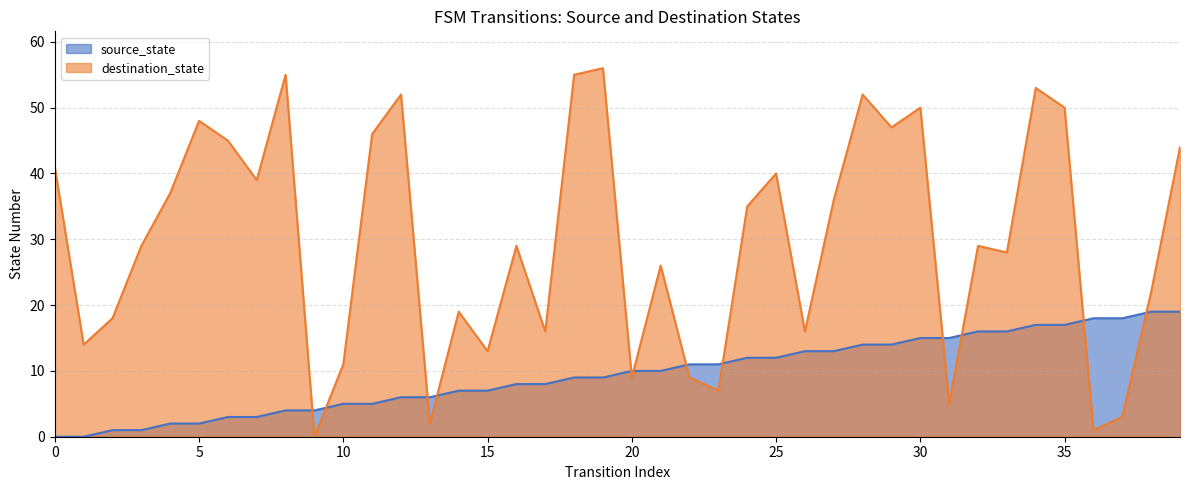

Reading right to left, extract all data points from this chart.

source_state: 19	19	18	18	17	17	16	16	15	15	14	14	13	13	12	12	11	11	10	10	9	9	8	8	7	7	6	6	5	5	4	4	3	3	2	2	1	1	0	0
destination_state: 44	22	3	1	50	53	28	29	5	50	47	52	36	16	40	35	7	9	26	9	56	55	16	29	13	19	2	52	46	11	0	55	39	45	48	37	29	18	14	41